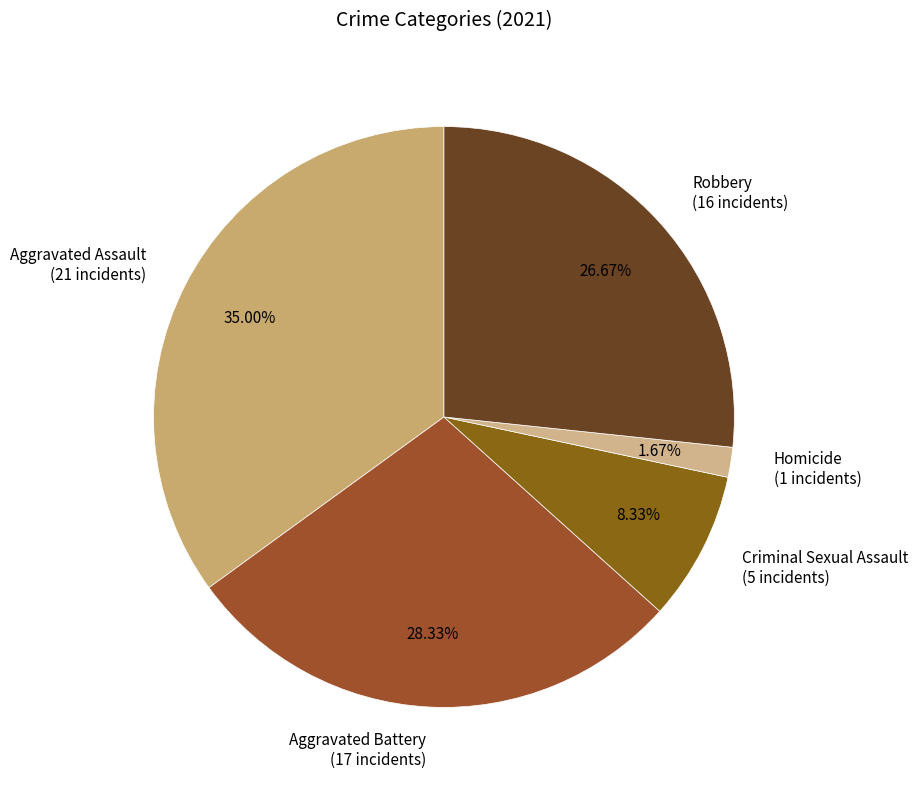

What is the smallest slice in the pie chart?

Homicide